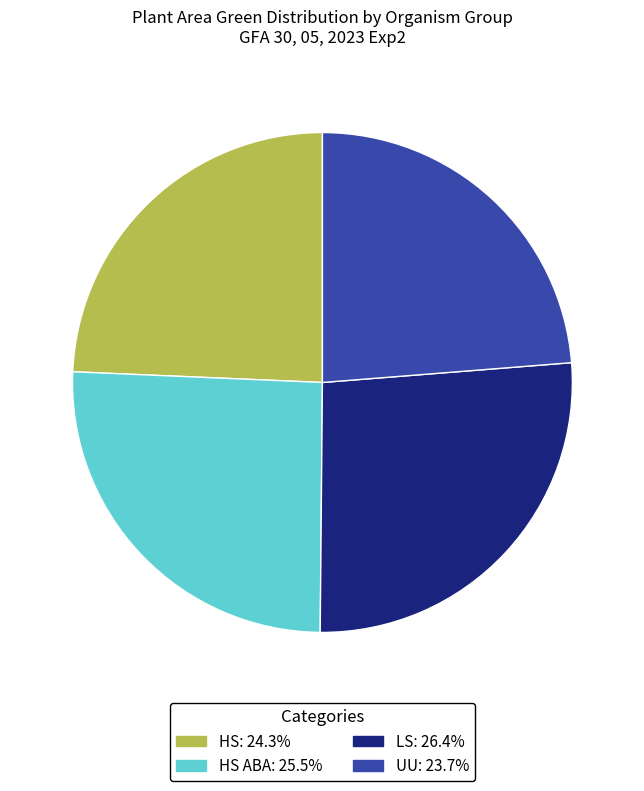

Is there any slice that represents more than half of the pie?

No